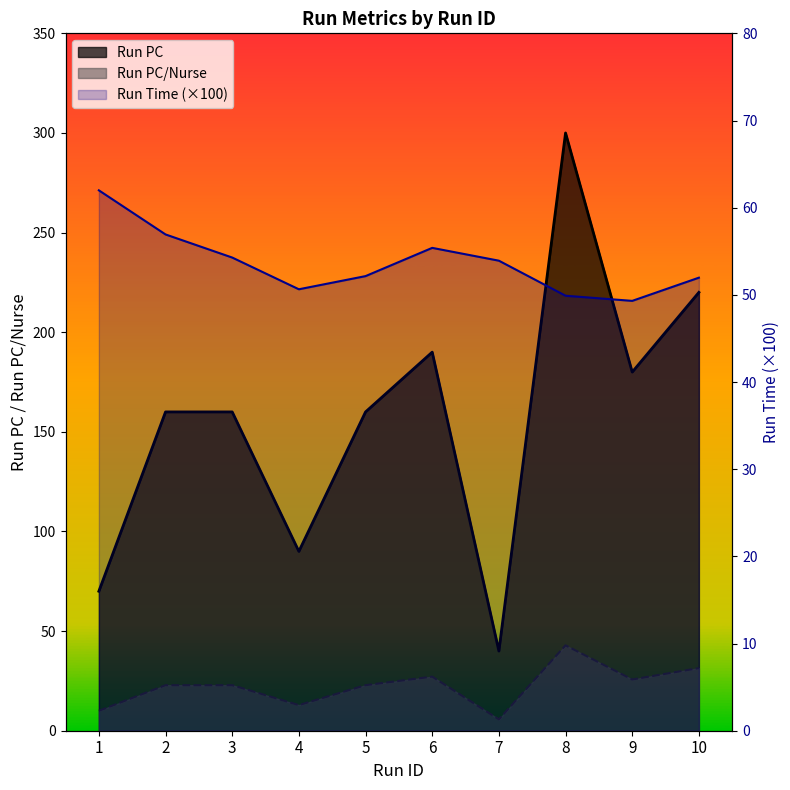

What is the value of the Run PC point at the 3rd from the left?

160.0